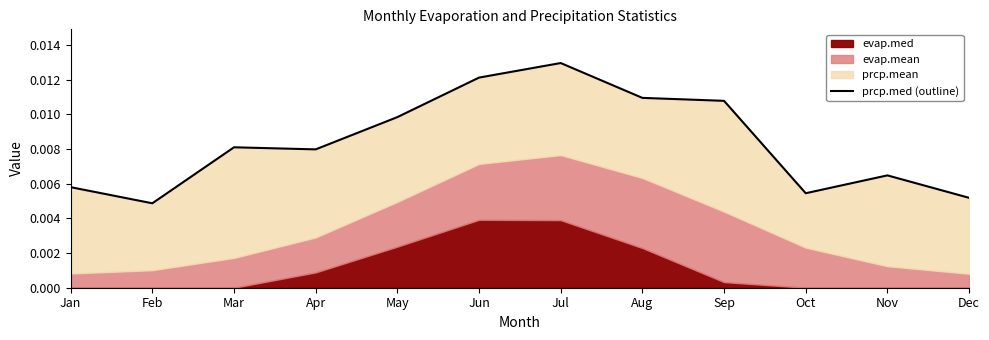

How many lines are shown in the chart?

1